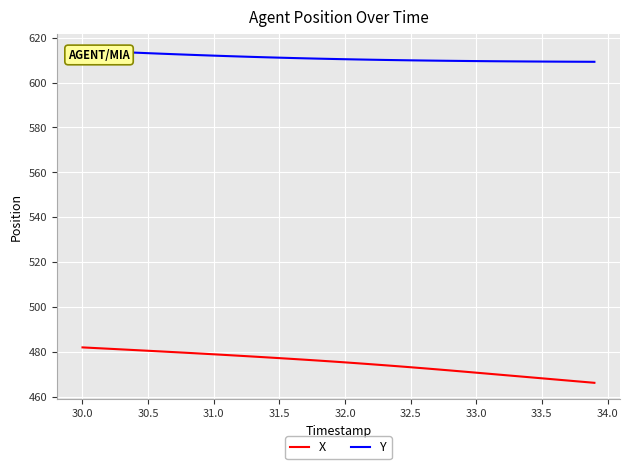

What is the minimum value for X?

466.2